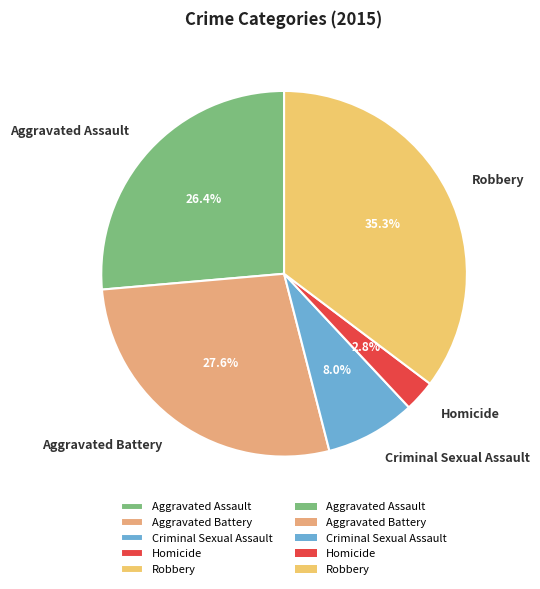

Count the number of slices in the pie.

5